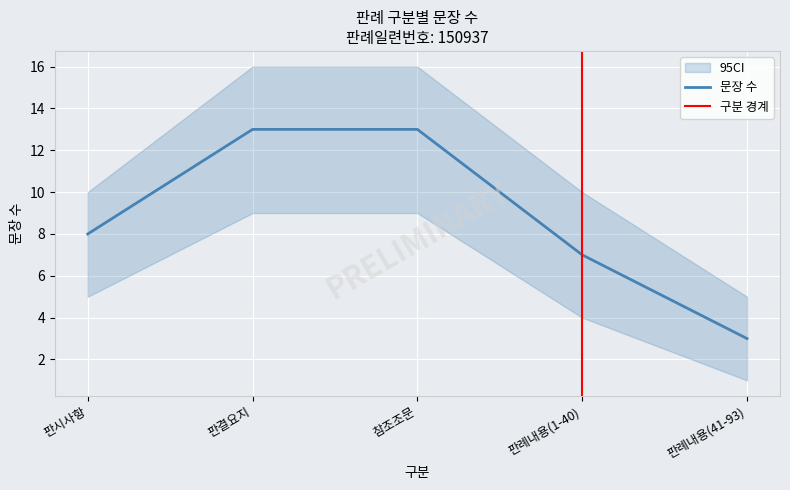

The chart shows a value of 13 at 참조조문. True or false?

True